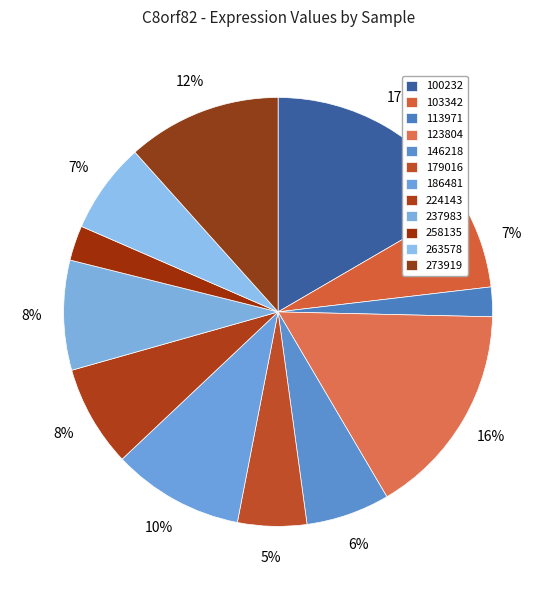

Is it true that 258135 is 1% of the pie?

False